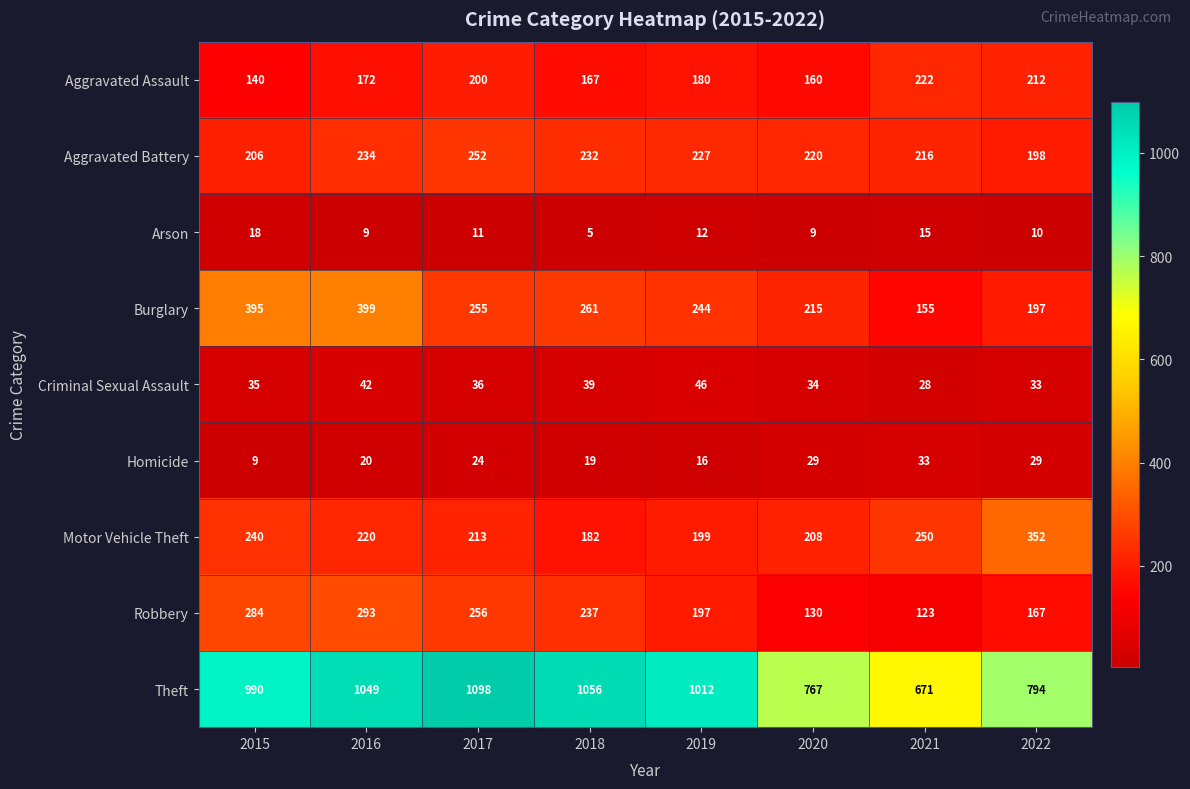

At 2022, list the series in order from smallest to largest.

Arson, Homicide, Criminal Sexual Assault, Robbery, Burglary, Aggravated Battery, Aggravated Assault, Motor Vehicle Theft, Theft